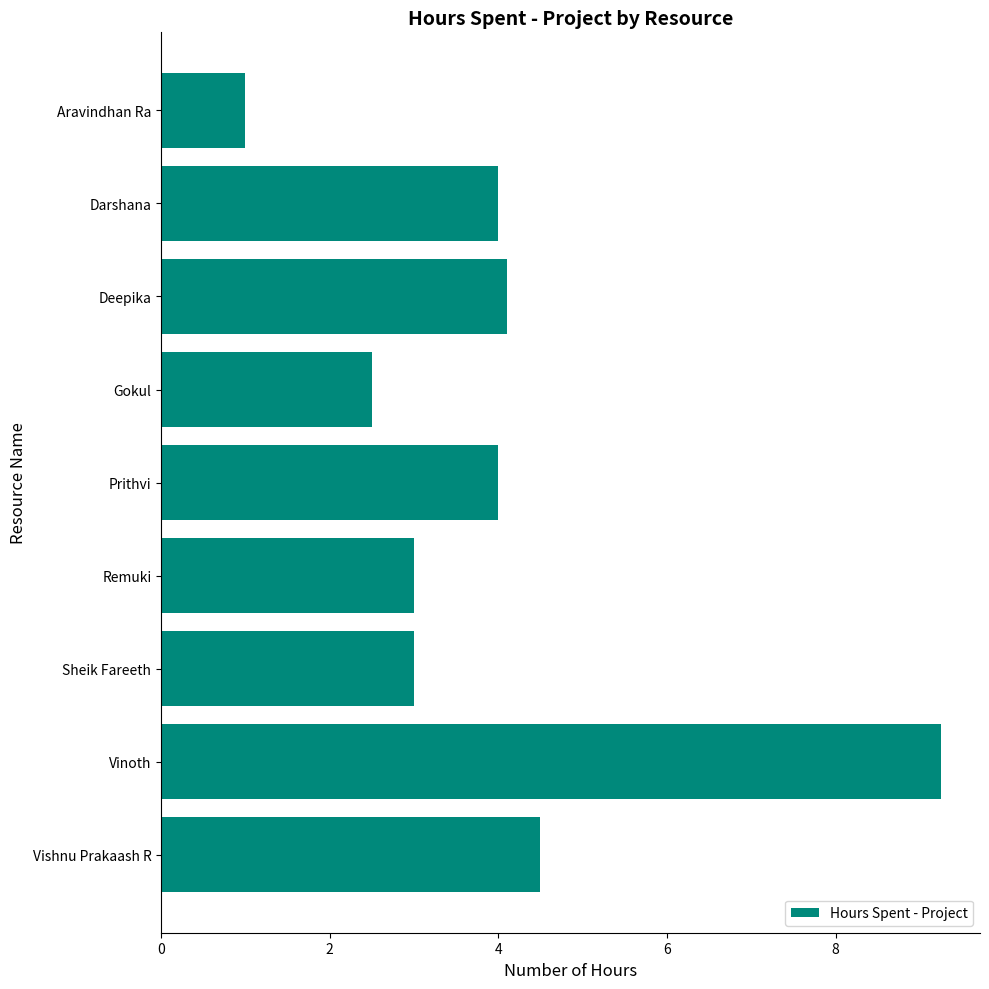

Count the number of data series in this chart.

1